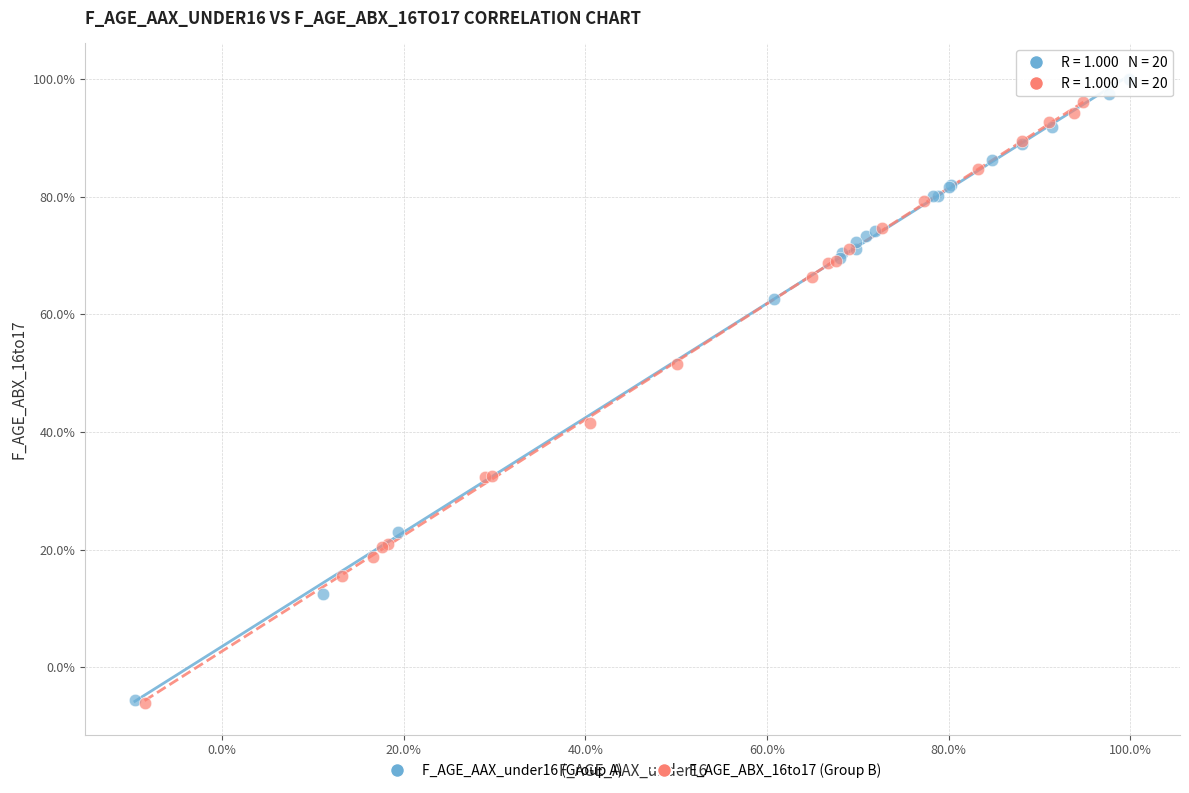

What are all the series names shown in the legend?

F_AGE_AAX_under16 (Group A), F_AGE_ABX_16to17 (Group B)